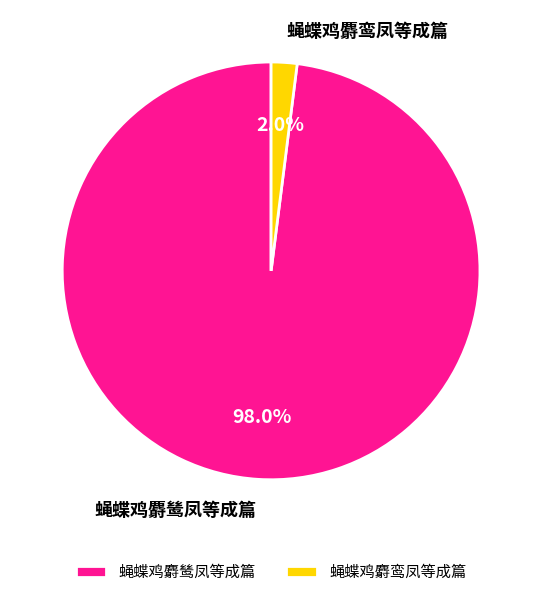

To the nearest percent, what is the difference between the largest and smallest slice percentages?

96%